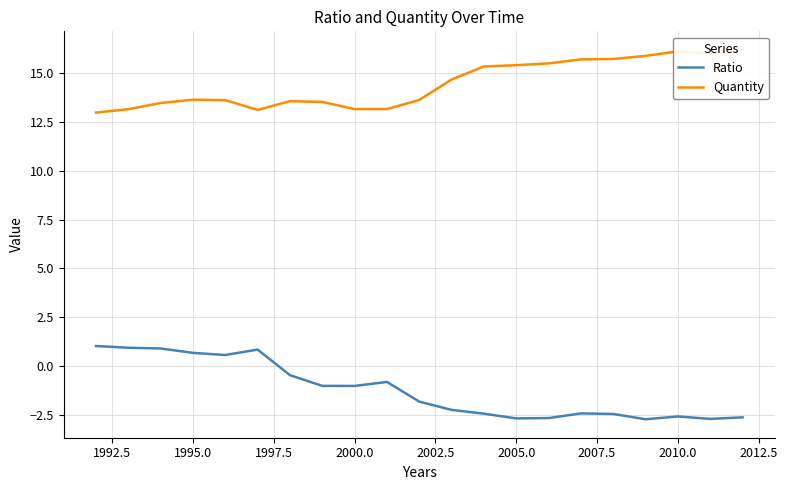

Is it true that Ratio equals -2.6 at 2010.0?

True